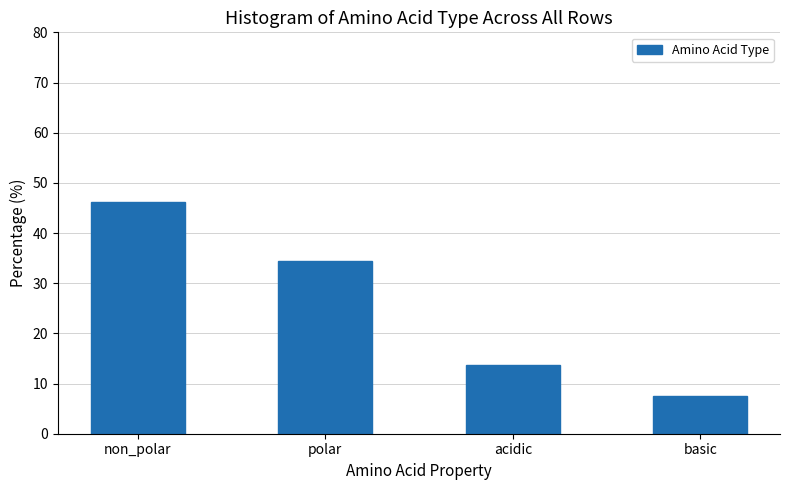

Is it true that the value at non_polar is 46.2?

True